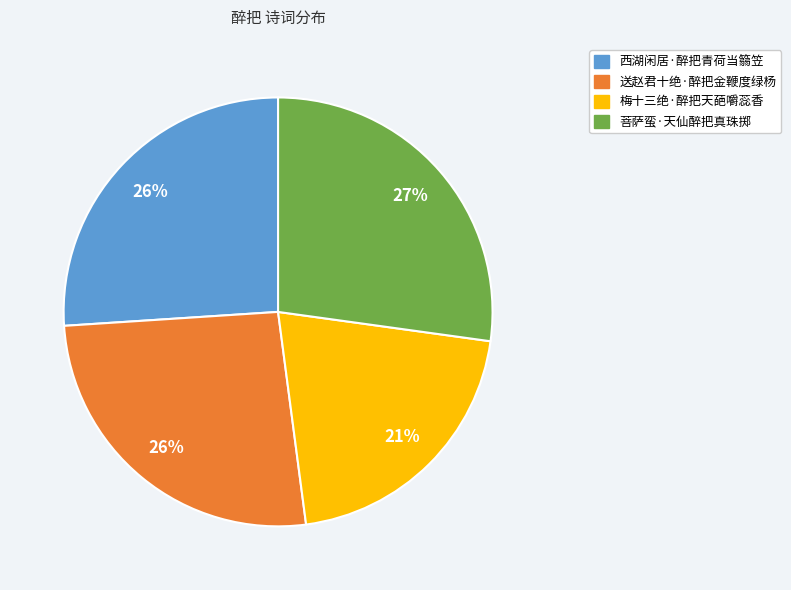

Does any single category account for the majority?

No